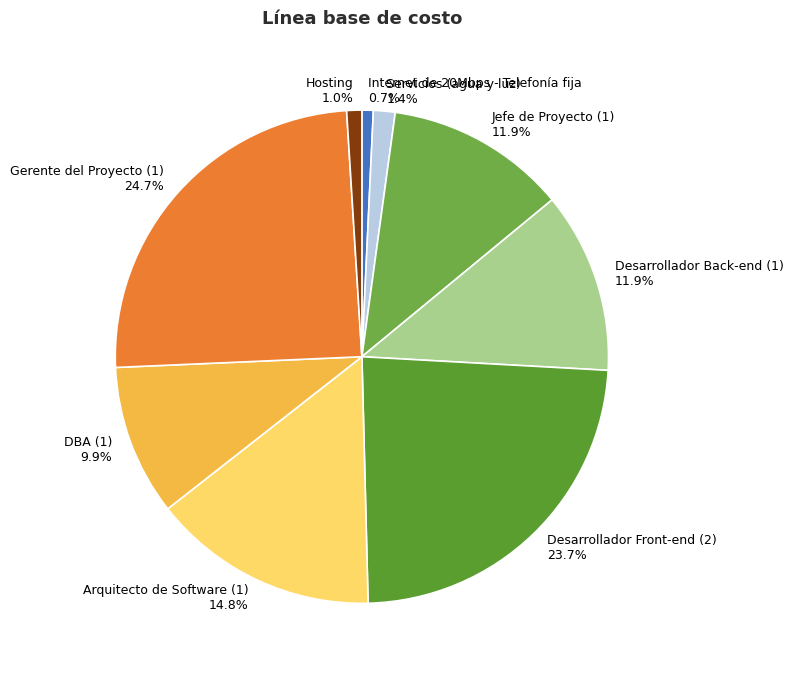

Count the number of slices in the pie.

9